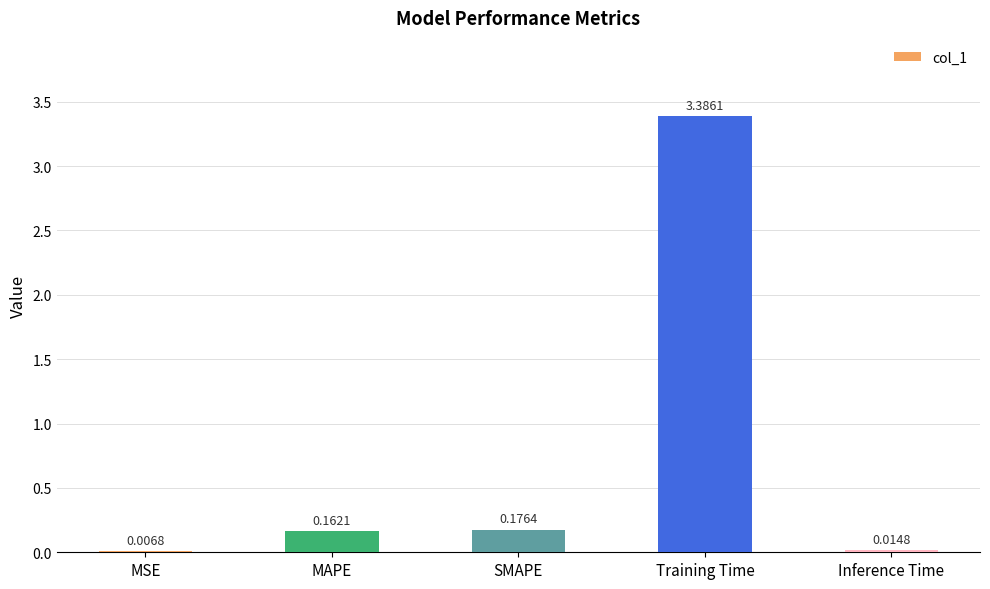

True or false: the data shows 0.0 at MAPE.

False